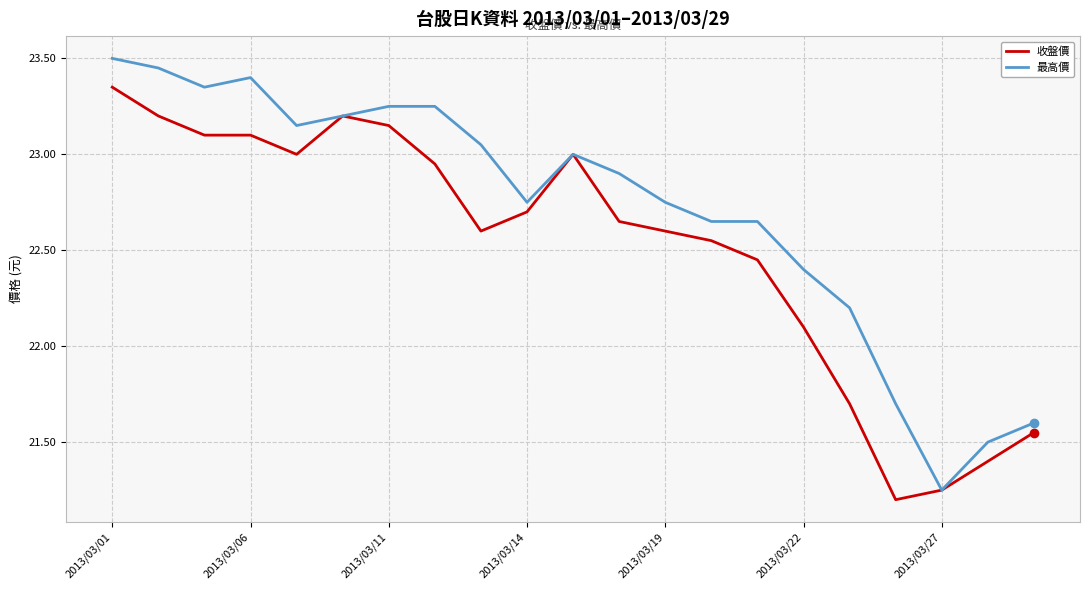

Which series has the largest total across all categories?

最高價